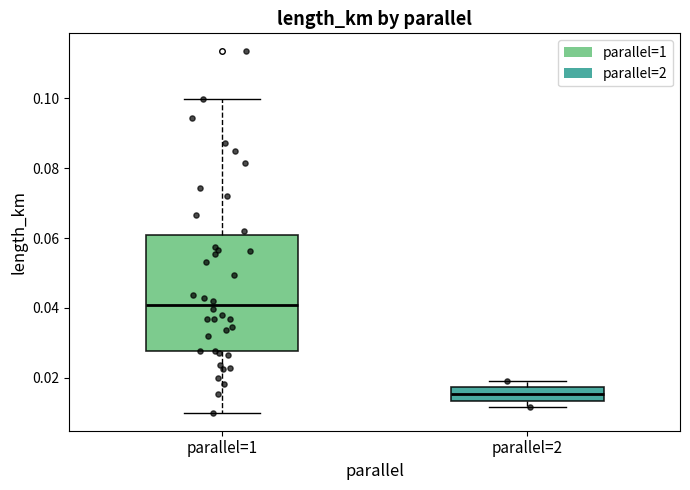

Reading left to right, read every box against the y-axis: the position of its median line, the range the box covers, and the ends of its whiskers. The values are not printed on the chart, so give them approximately, as read against the axis.

parallel=1: median 0.040, box 0.028 to 0.060, whiskers 0.010 to 0.100
parallel=2: median 0.016, box 0.014 to 0.018, whiskers 0.012 to 0.020